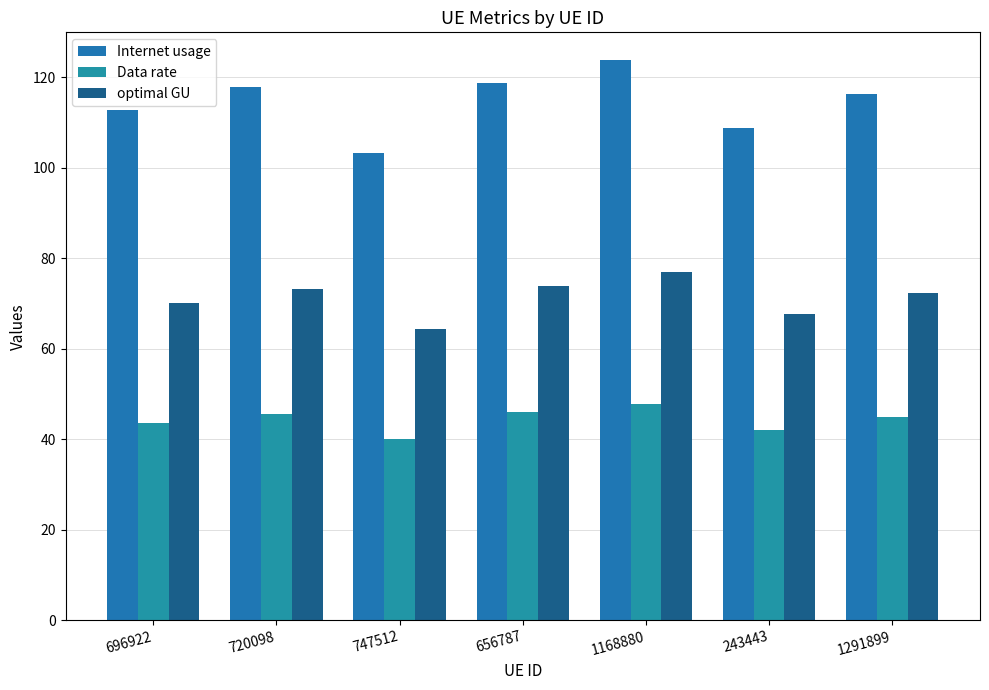

What is the minimum value for optimal GU?

64.3